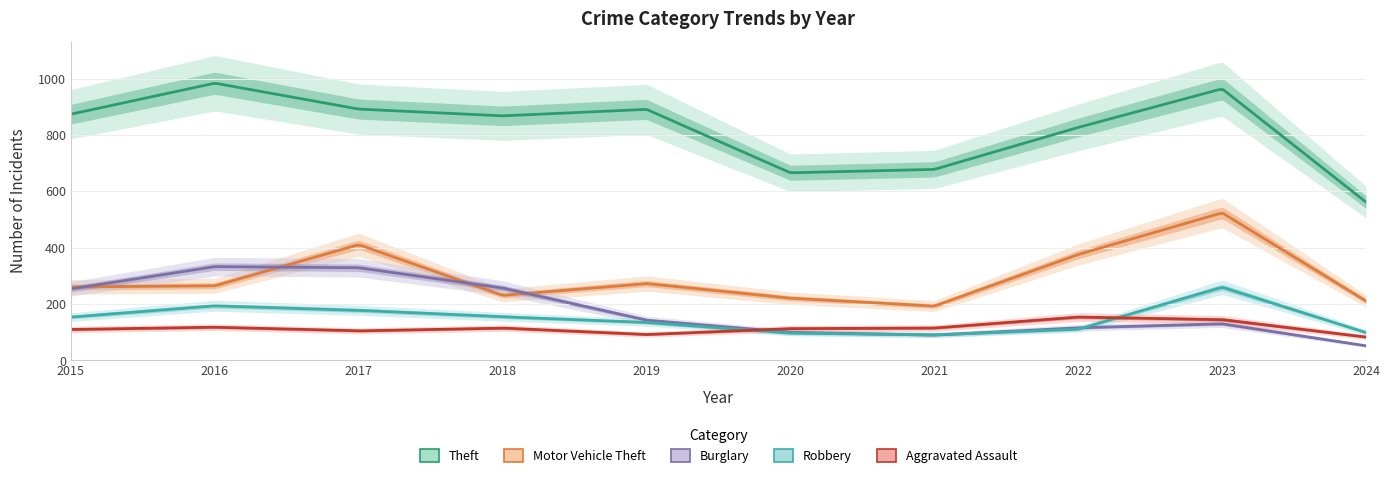

List the labels in order of Motor Vehicle Theft value, smallest first.

2021, 2024, 2020, 2018, 2015, 2016, 2019, 2022, 2017, 2023